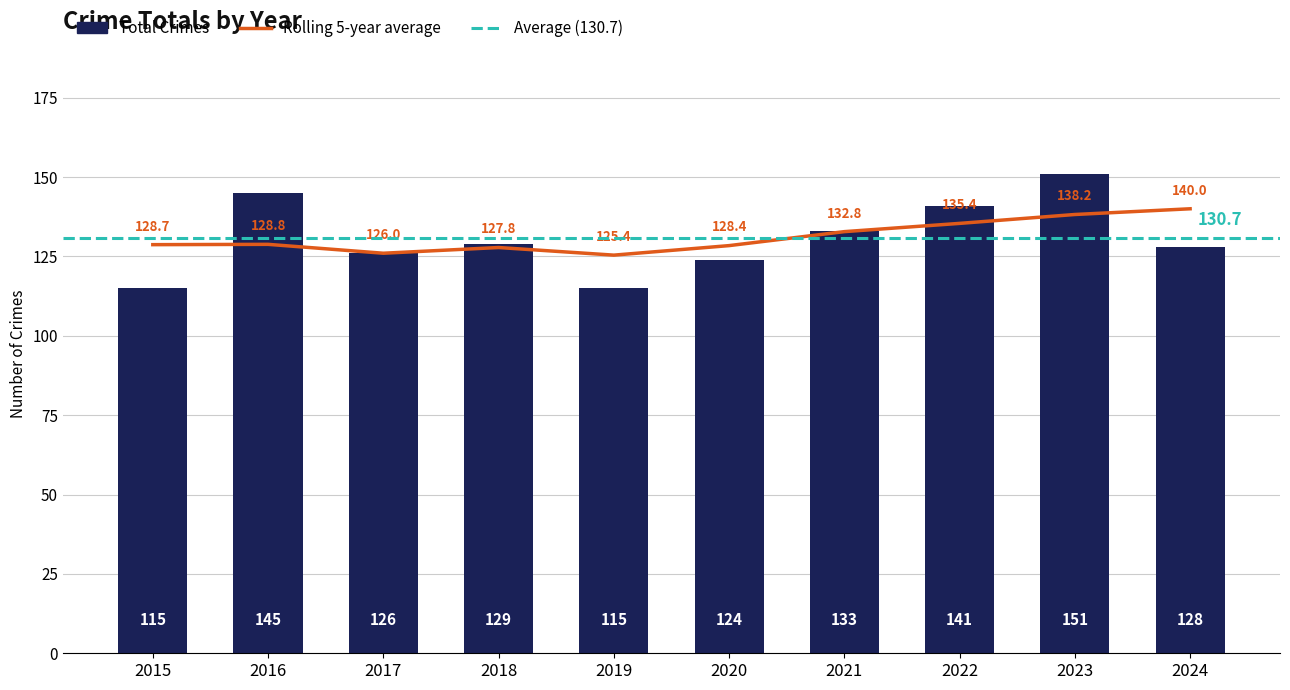

What is the maximum value shown in the chart?

151